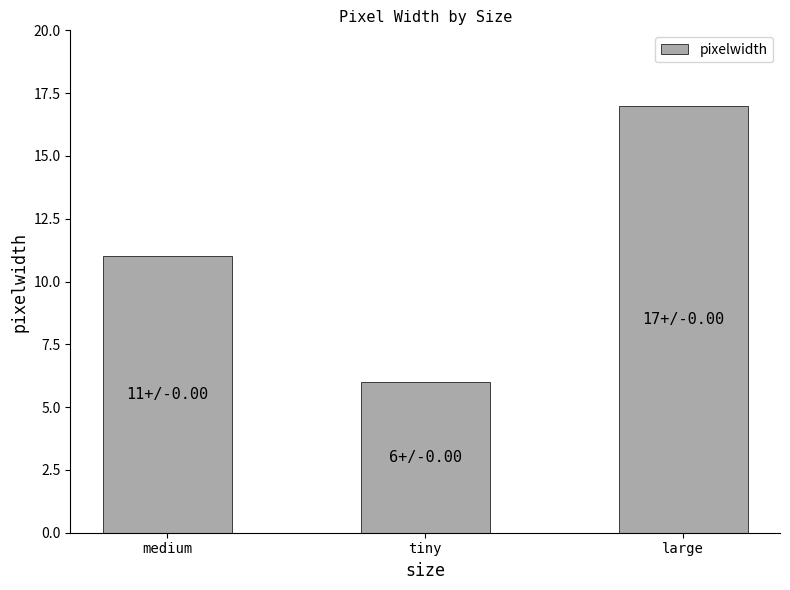

What is the label of the 3rd bar from the right?

medium